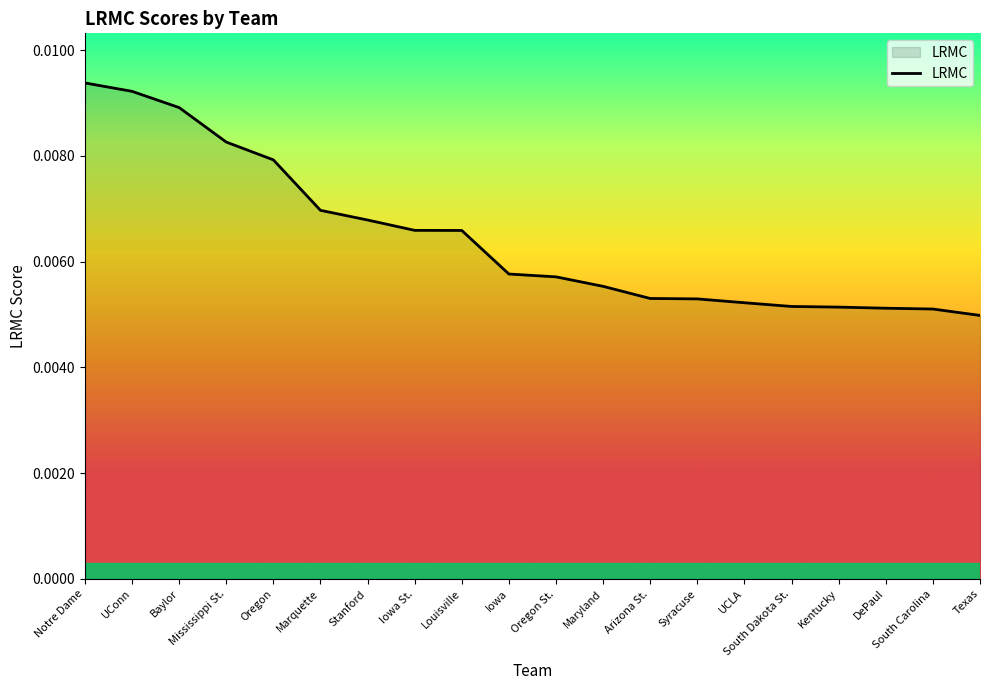

What position from the right is Oregon St.?

10